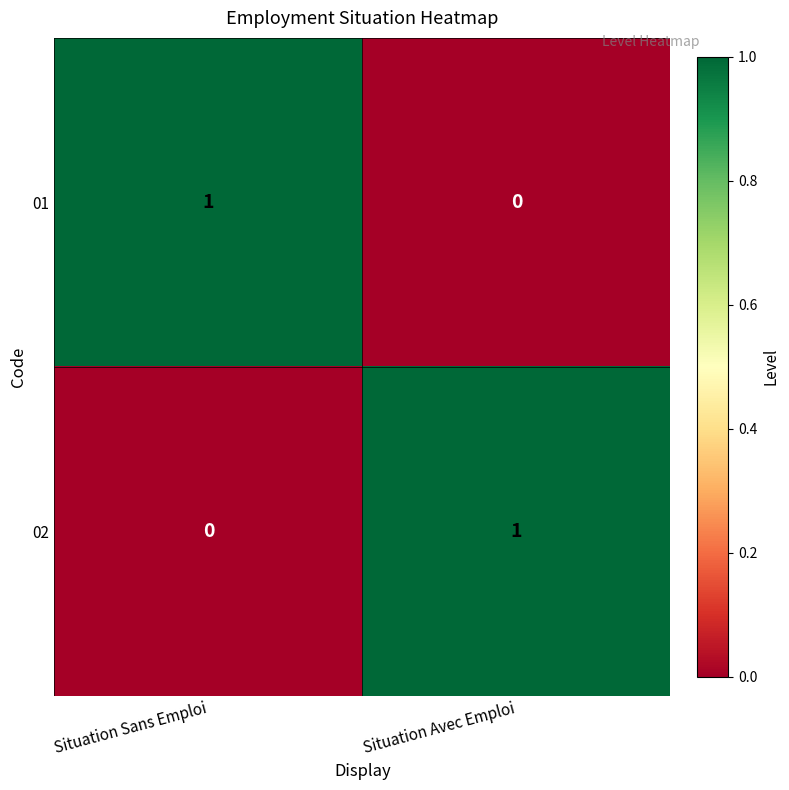

At which label is 02 closest to 0?

Situation Sans Emploi